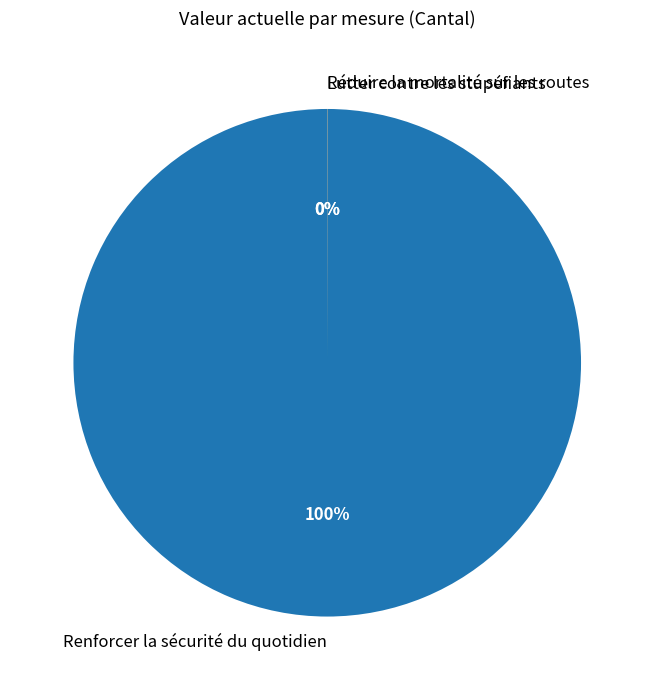

What is the largest slice in the pie chart?

Renforcer la sécurité du quotidien